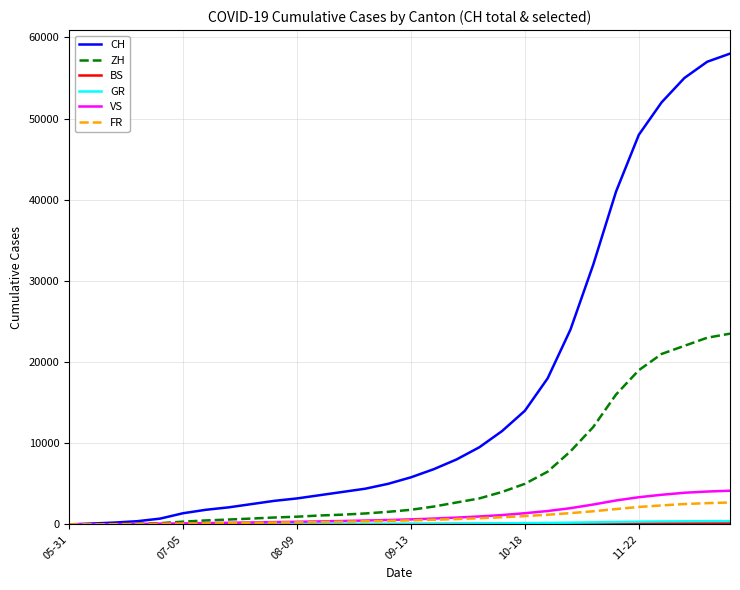

Which series has the widest spread of values?

CH